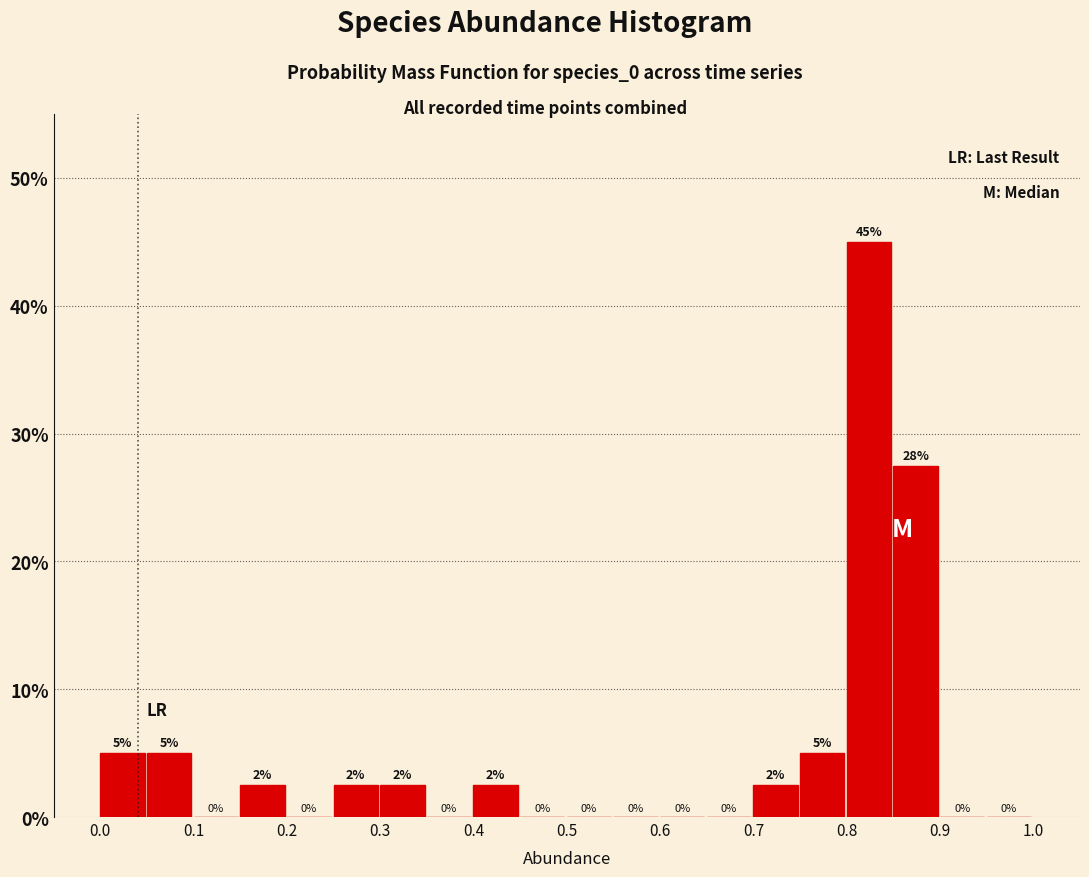

Over which range of the x-axis is the bar tallest?

0.80 to 0.85